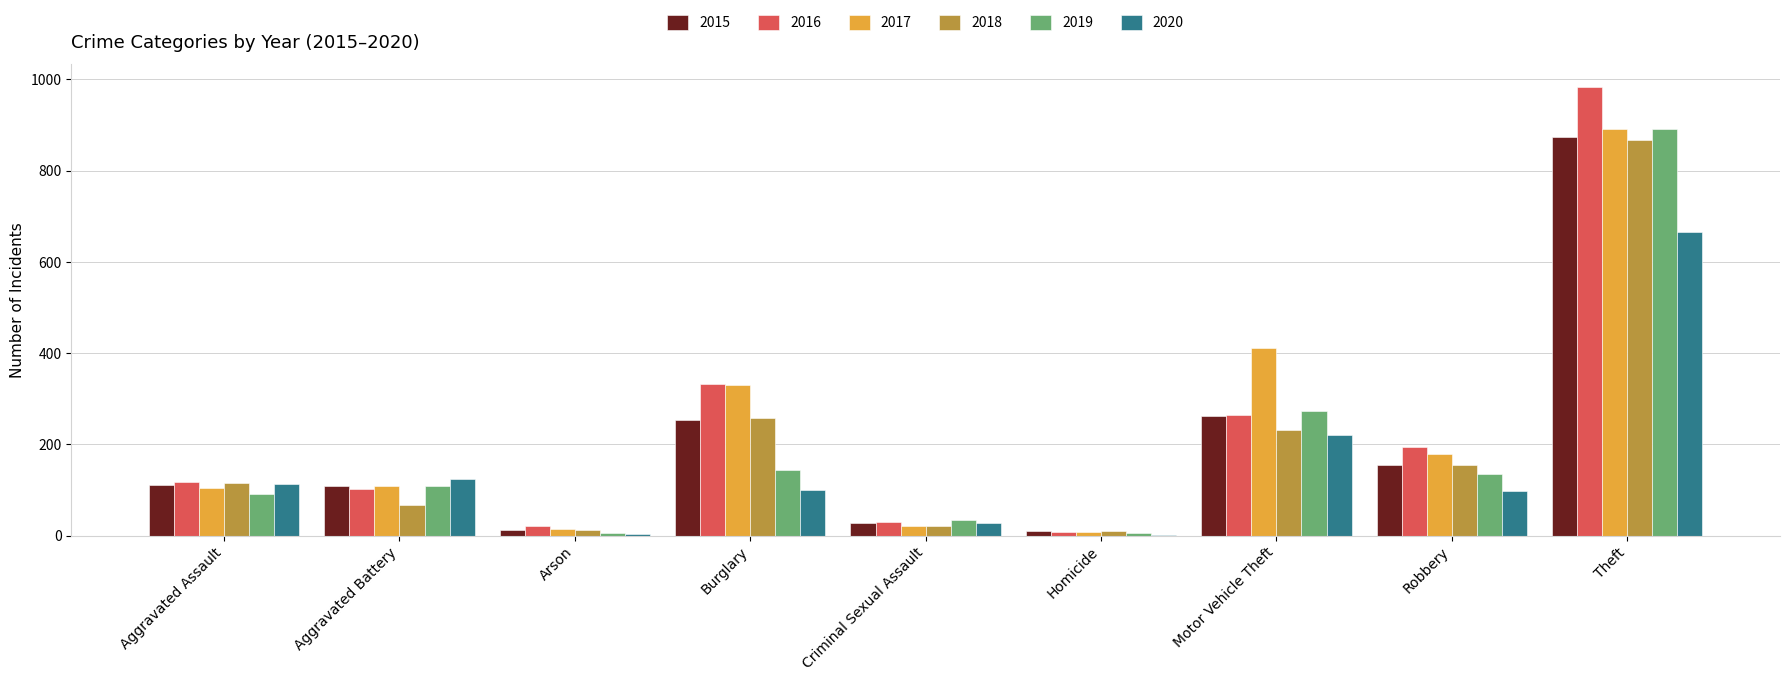

What value does the 2019 series have at Criminal Sexual Assault?

35